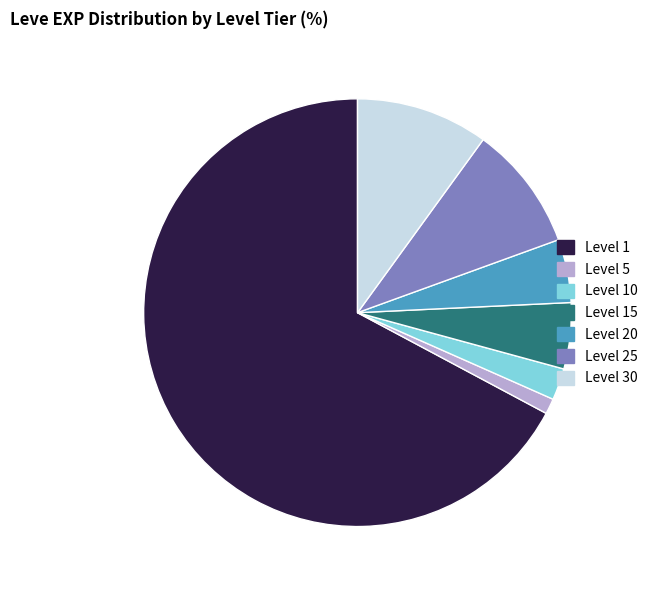

How many slices are in this pie chart?

7